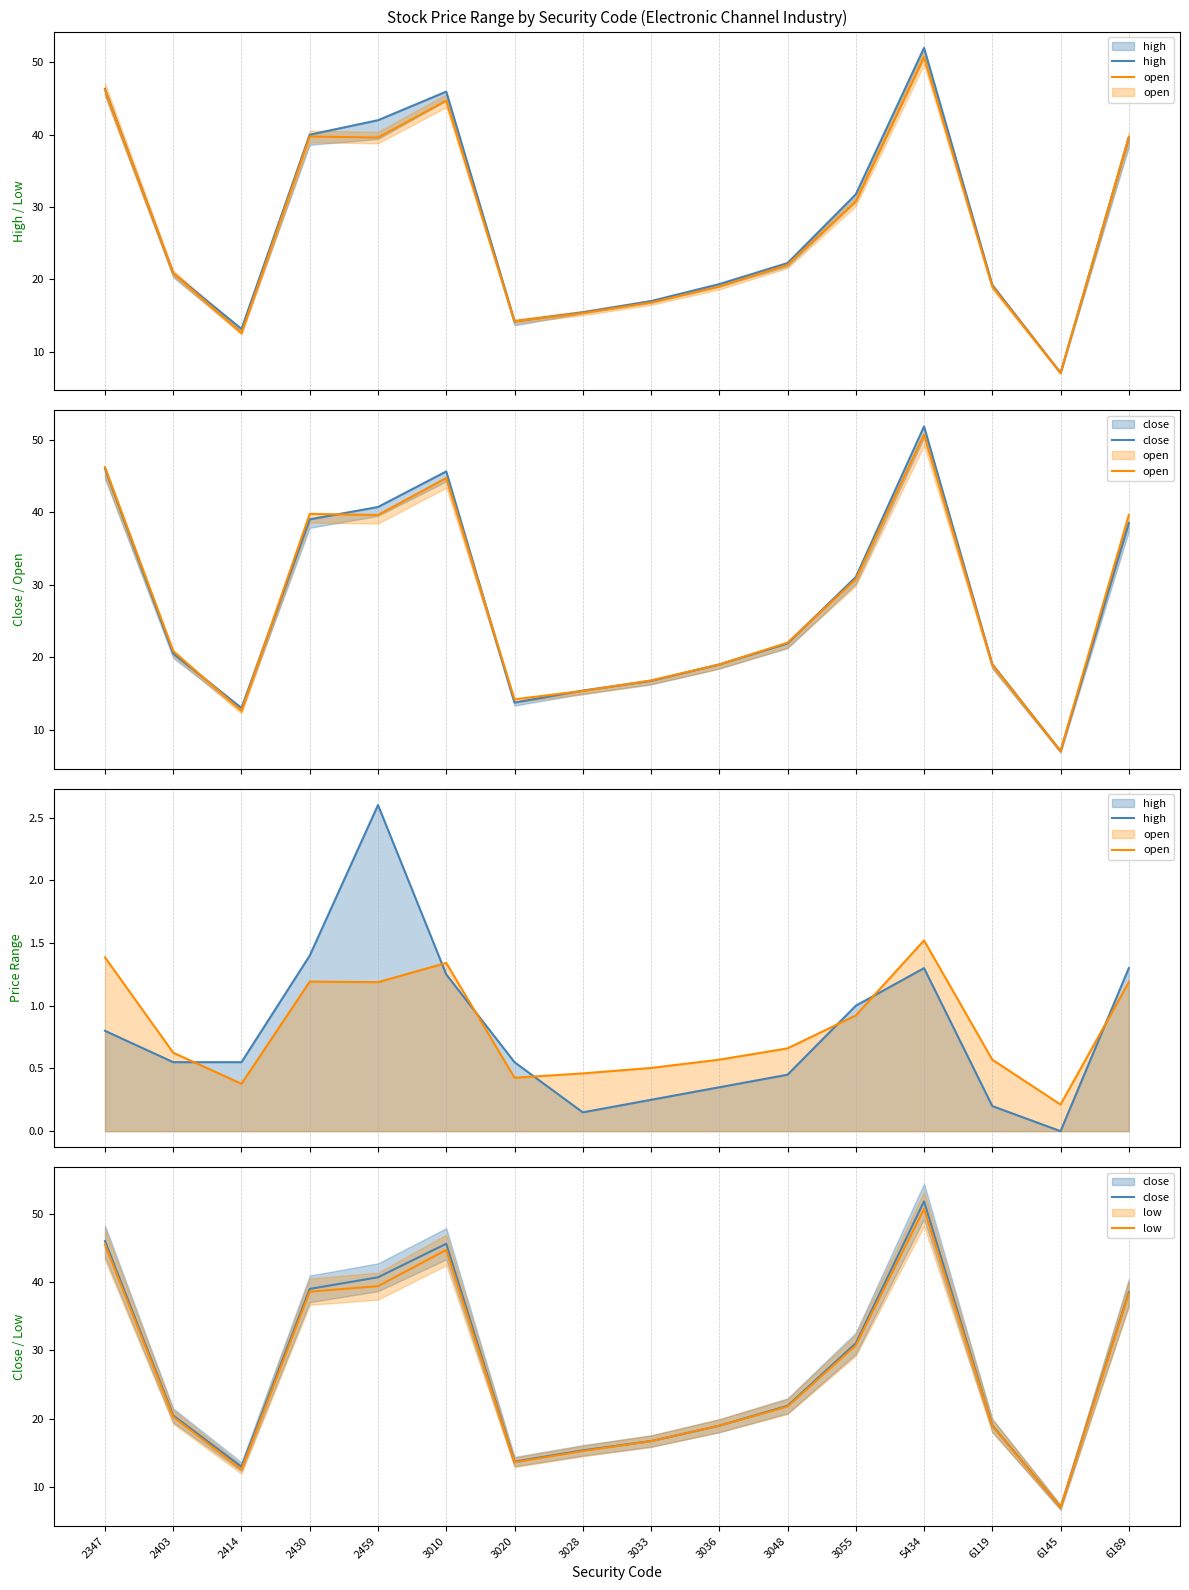

At which label does high reach its peak?

2459